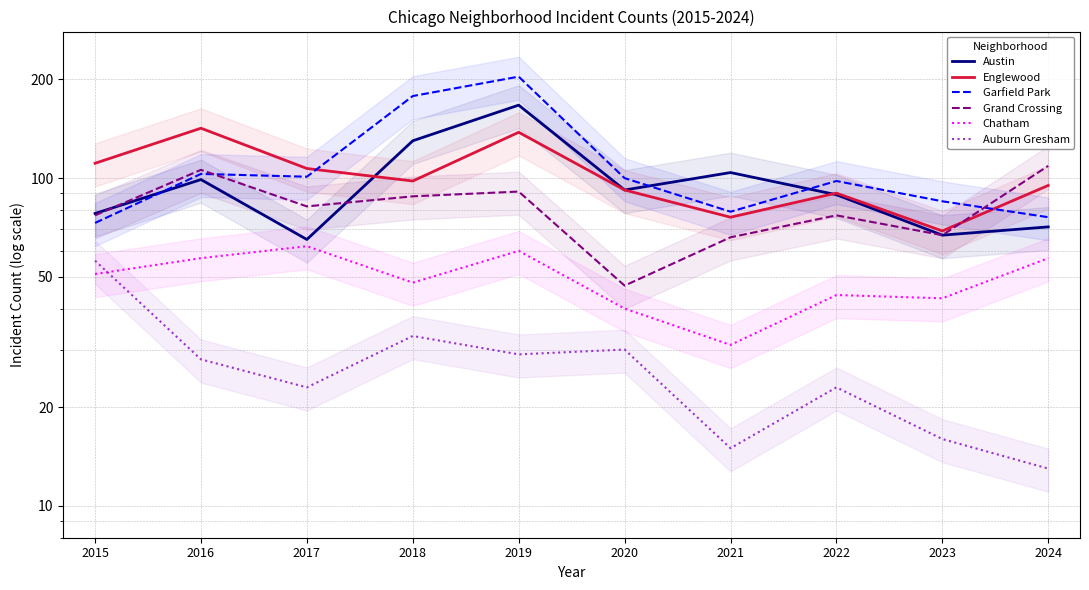

The value of Austin at 2021 is 104. True or false?

True